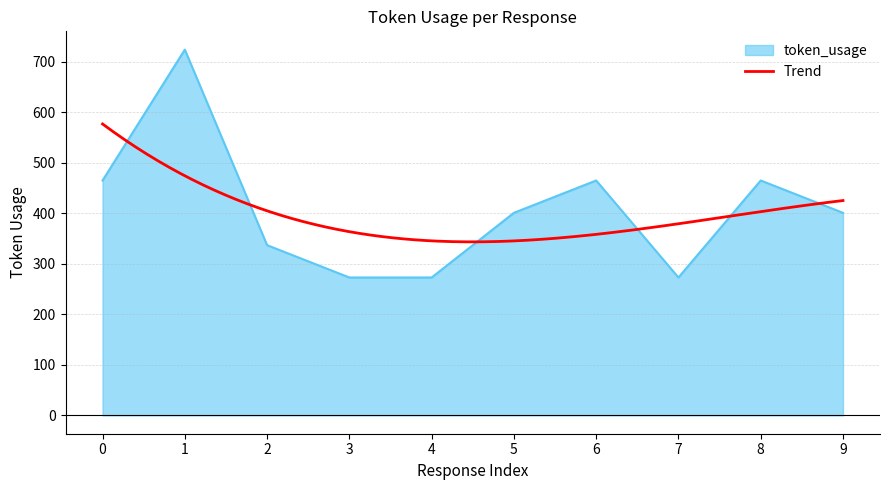

Reading left to right, list all the values displayed in this chart.

465	724	337	273	273	401	465	273	465	401